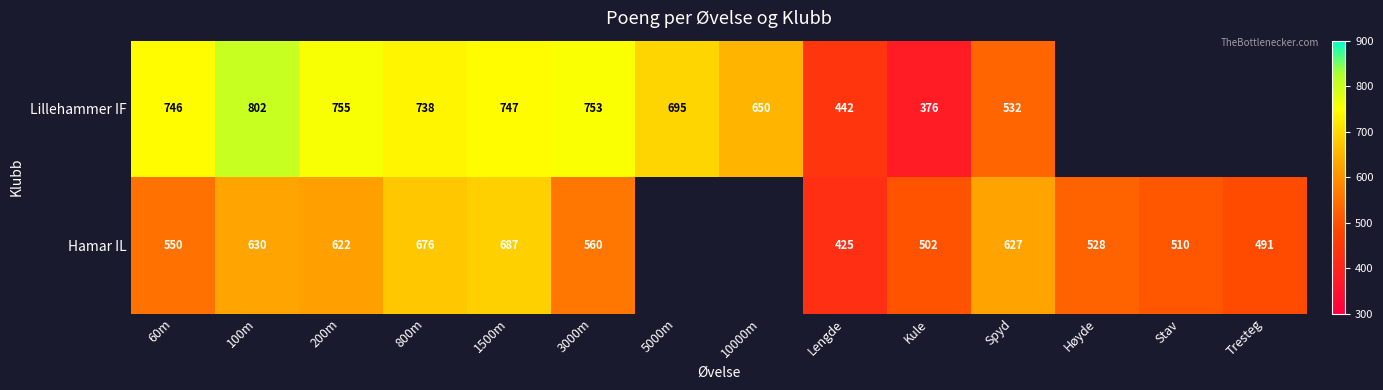

The Hamar IL series shows 1081.8 at Spyd. True or false?

False